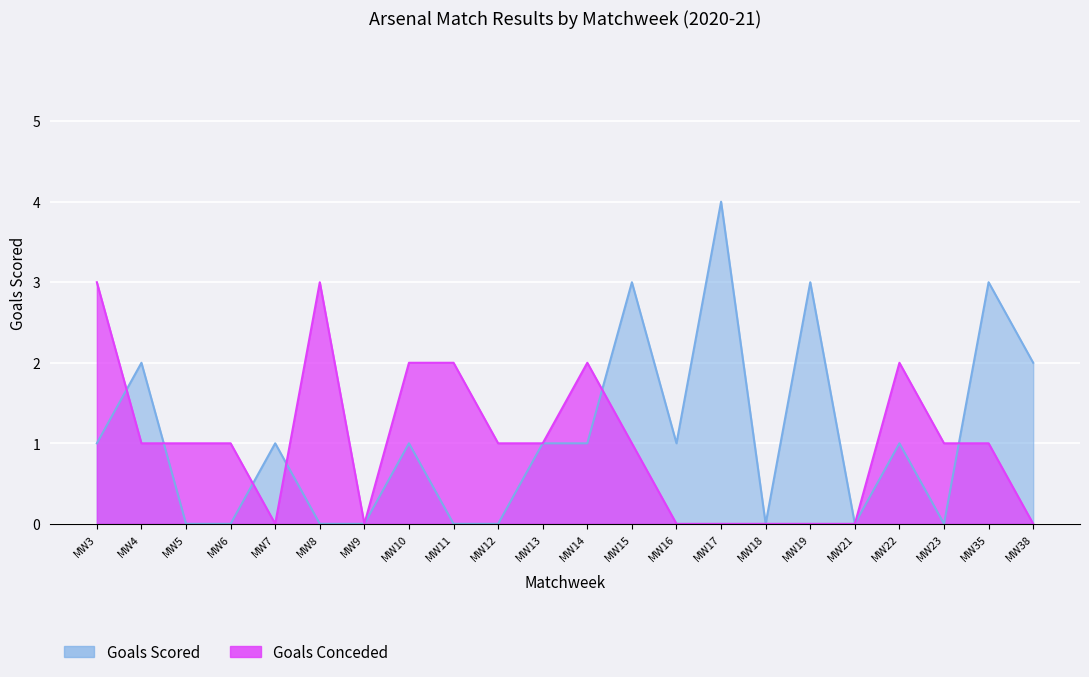

What is the spread (max minus min) of values at MW8?

3